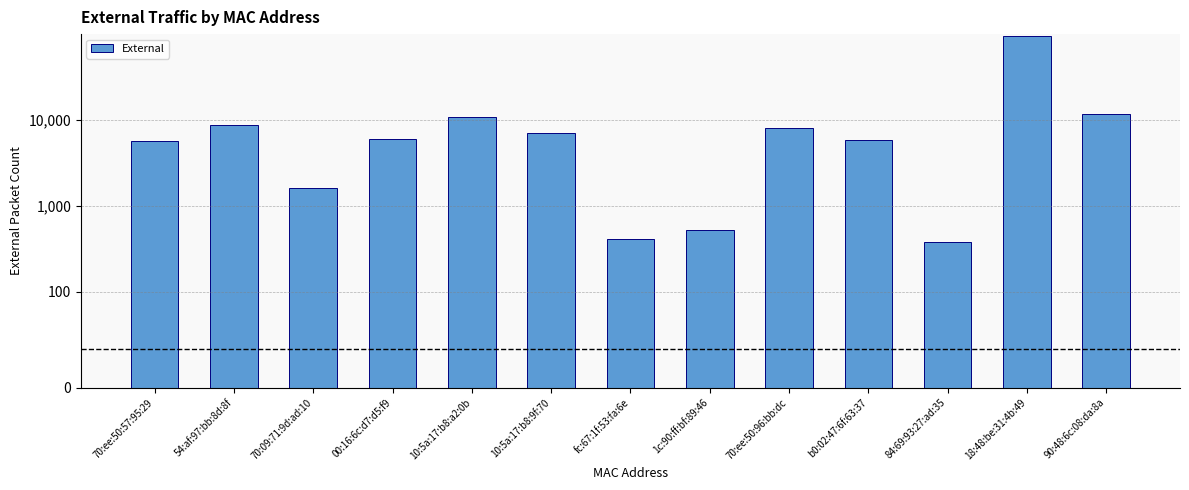

What is the sum of the values at 18:48:be:31:4b:49 and 90:48:6c:08:da:8a?

104736